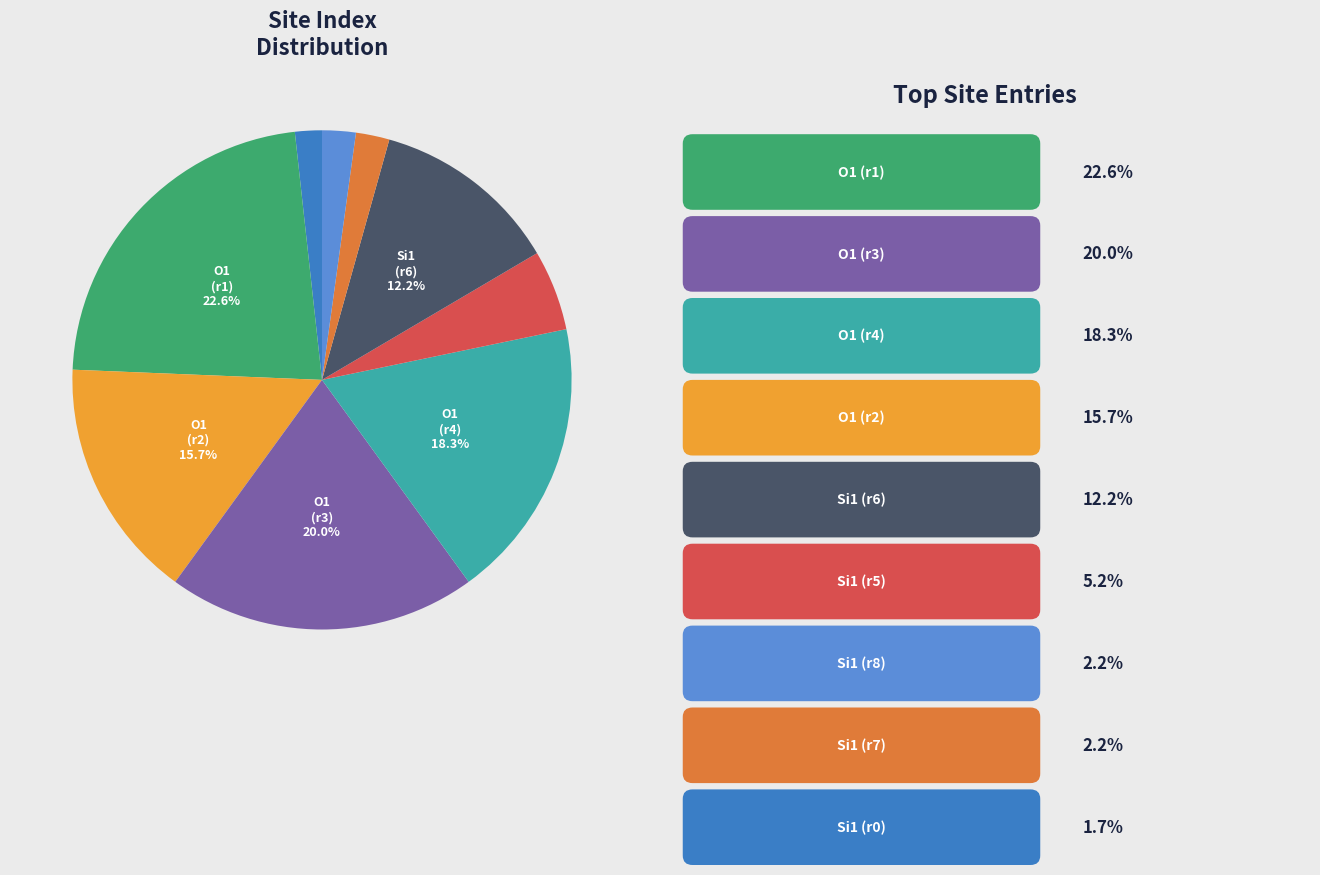

Is there a majority slice in this chart?

No